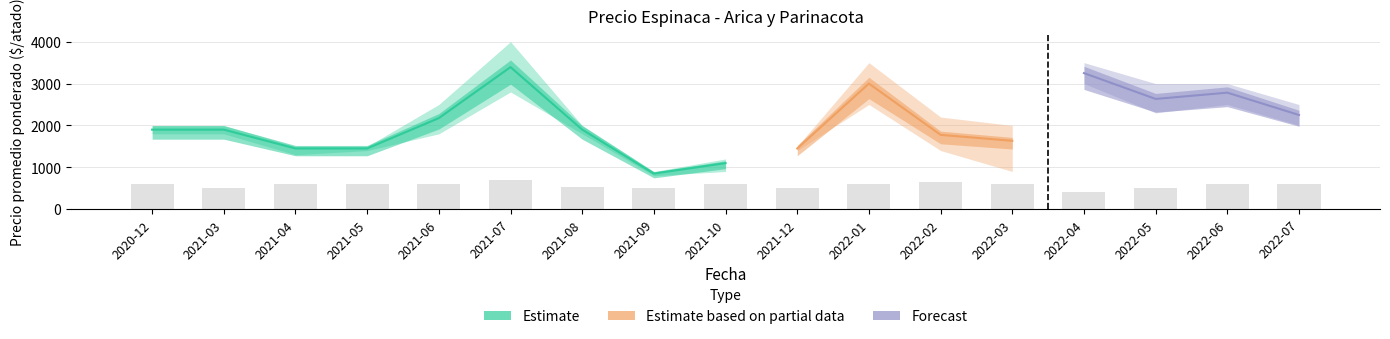

At which category is the sum across all series the highest?

2021-07